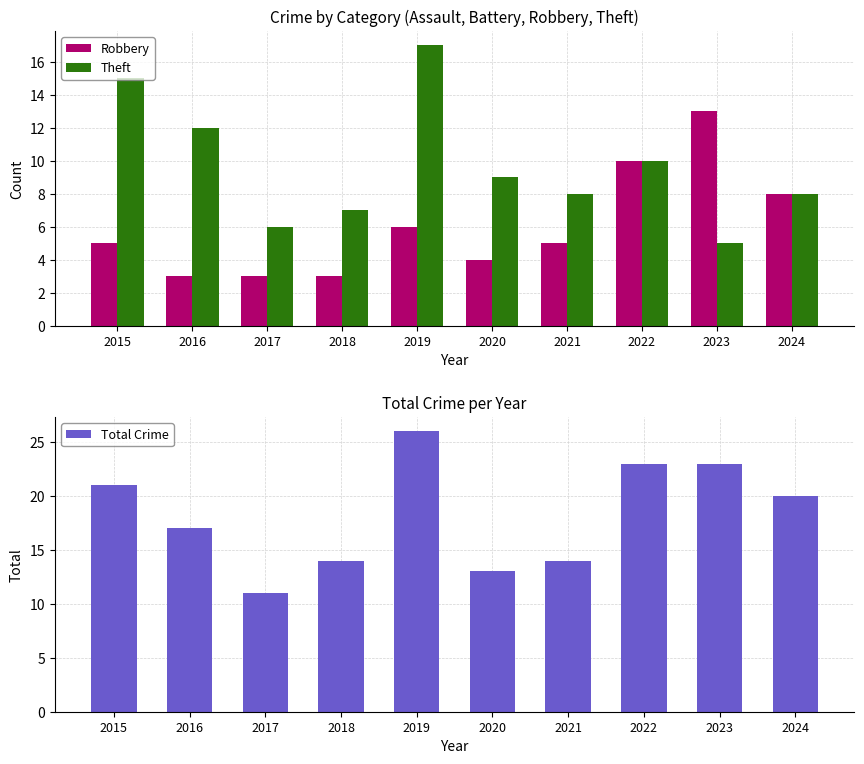

True or false: Robbery has a value of 3 at 2018.

True